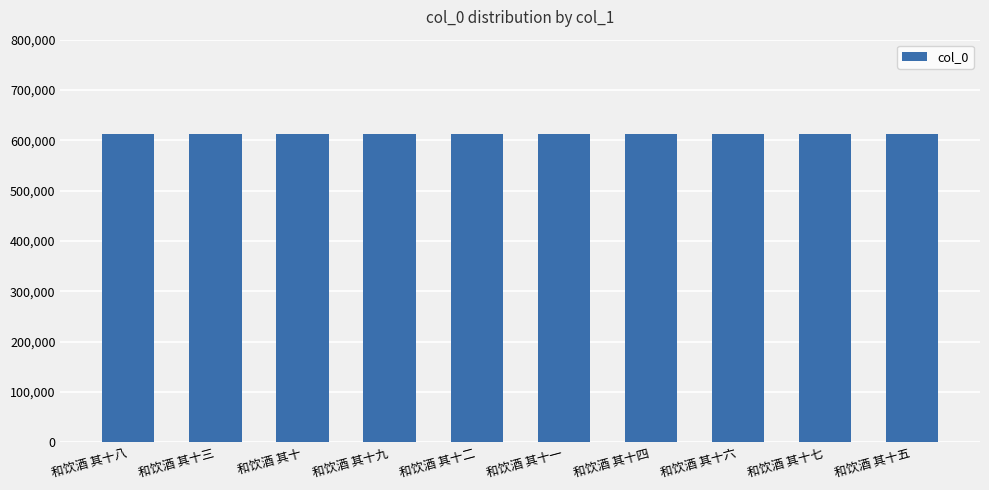

How many data points are less than 613425?

5